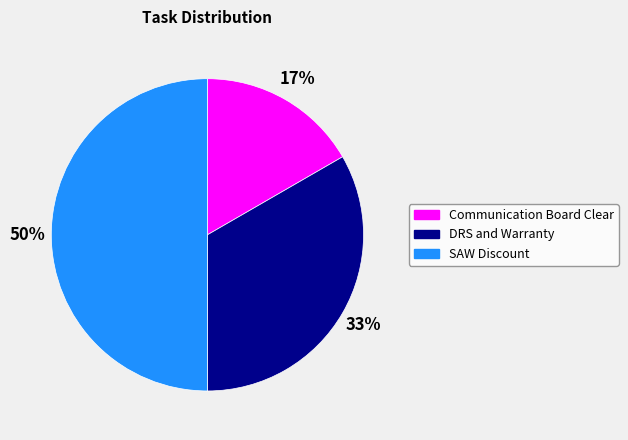

What is the largest slice in the pie chart?

SAW Discount